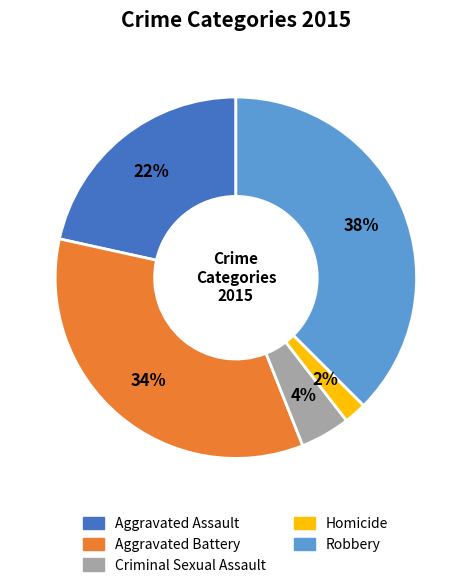

To the nearest percent, what portion does Homicide represent?

2%